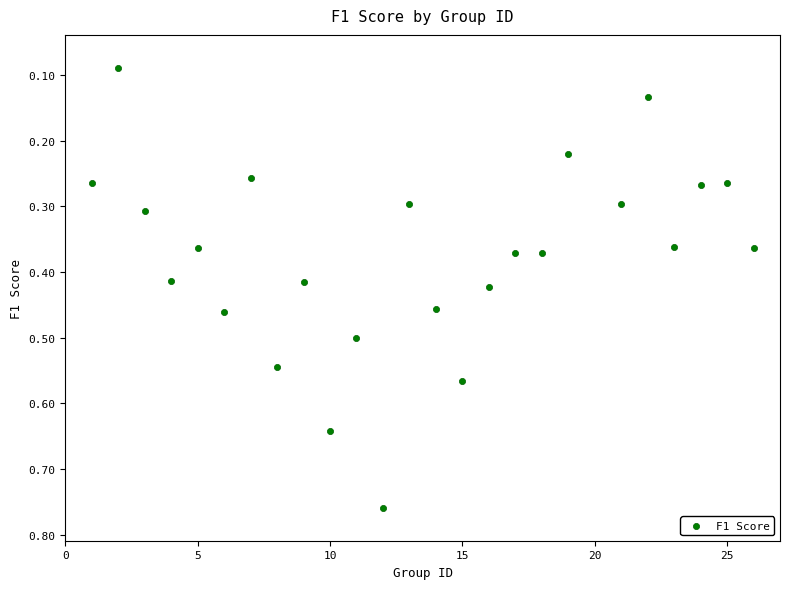

What is the range of X values (max minus min)?

25.0